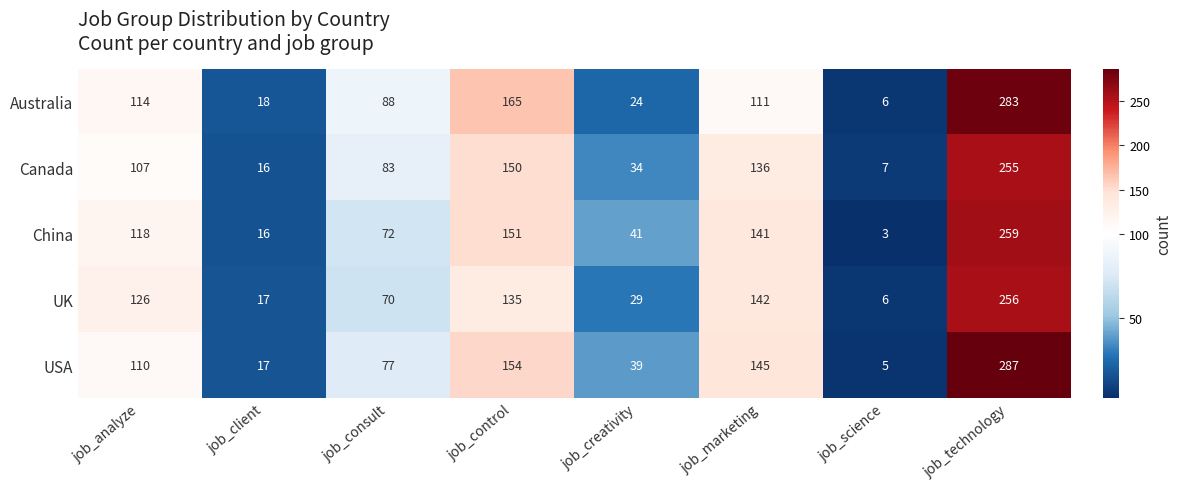

Rank the series by their maximum value, from lowest to highest.

Canada, UK, China, Australia, USA